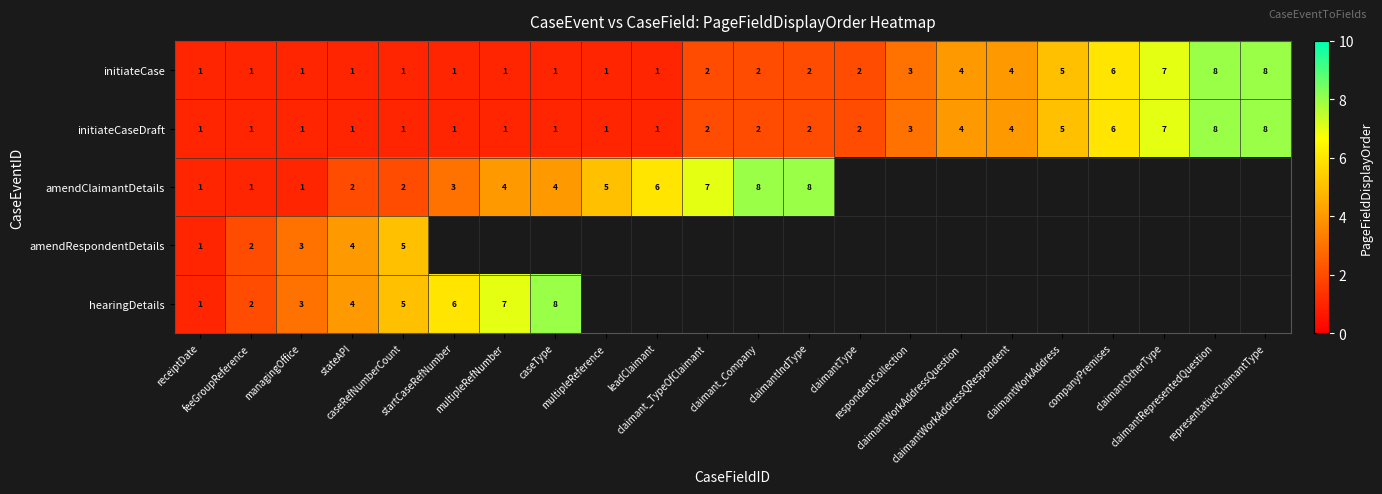

What is the difference between the second highest and second lowest values in the initiateCaseDraft series?

7